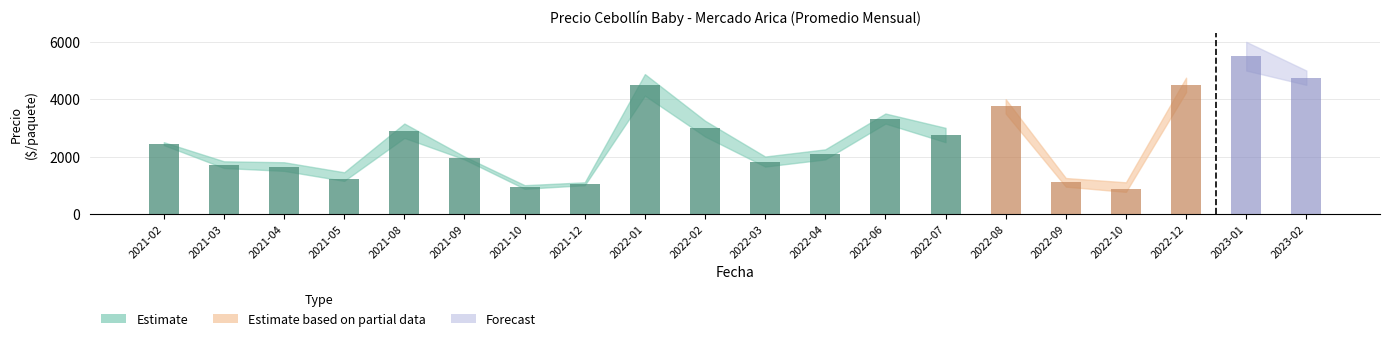

At which label is Precio mínimo closest to 2883?

2022-02